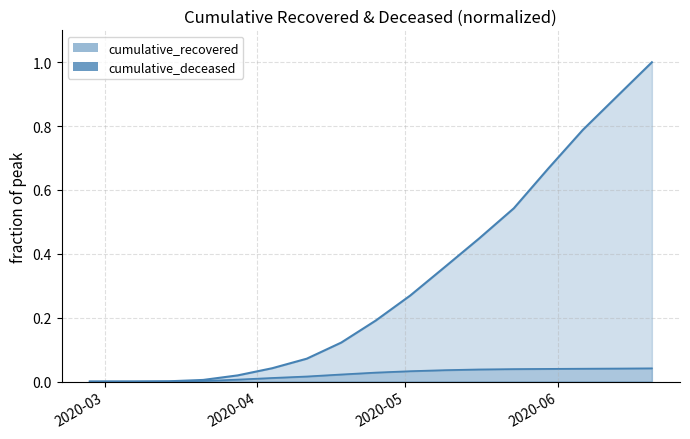

True or false: cumulative_recovered_line and cumulative_deceased_line cross at least once.

False